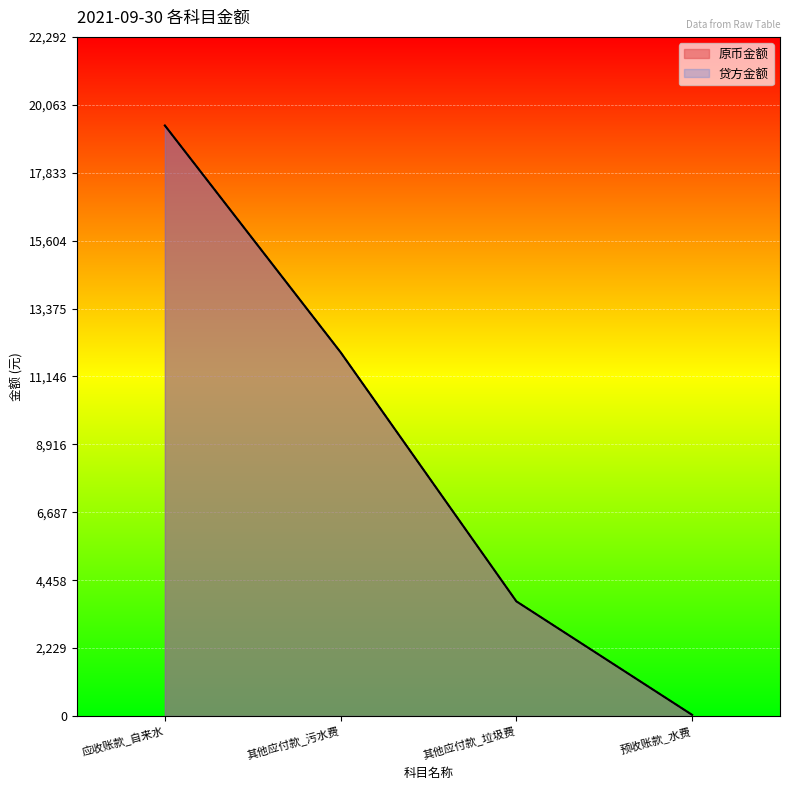

True or false: 贷方金额 and 原币金额 intersect in this chart.

False